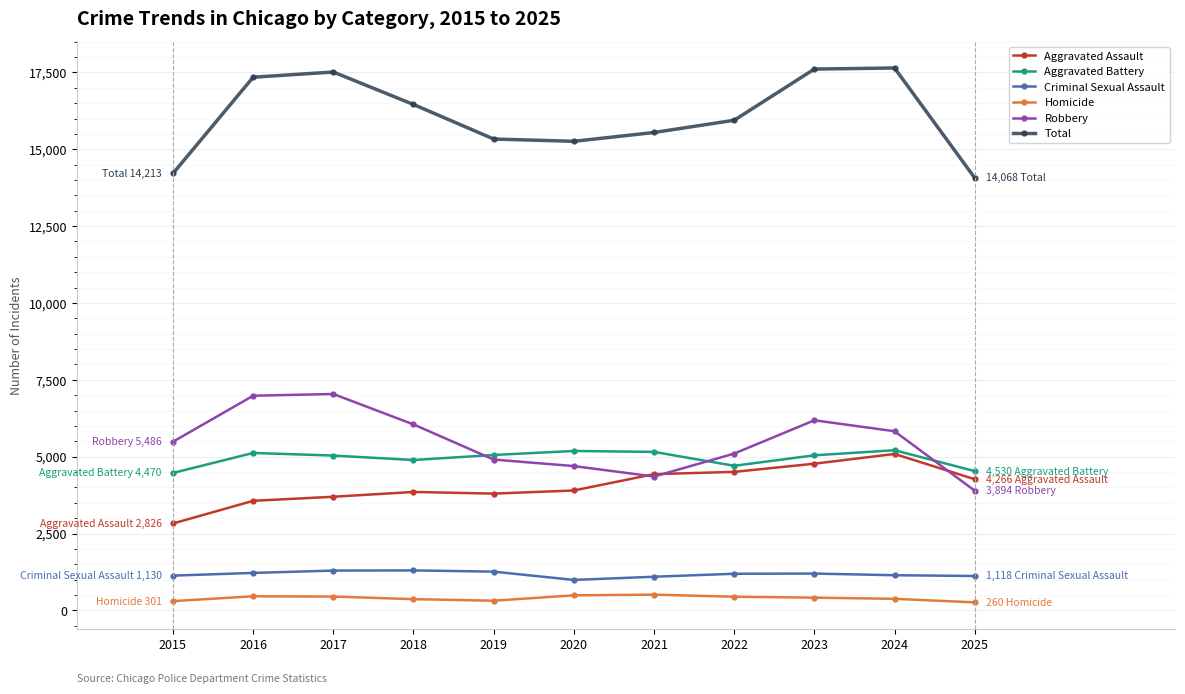

What is the maximum value shown in the chart?

17643